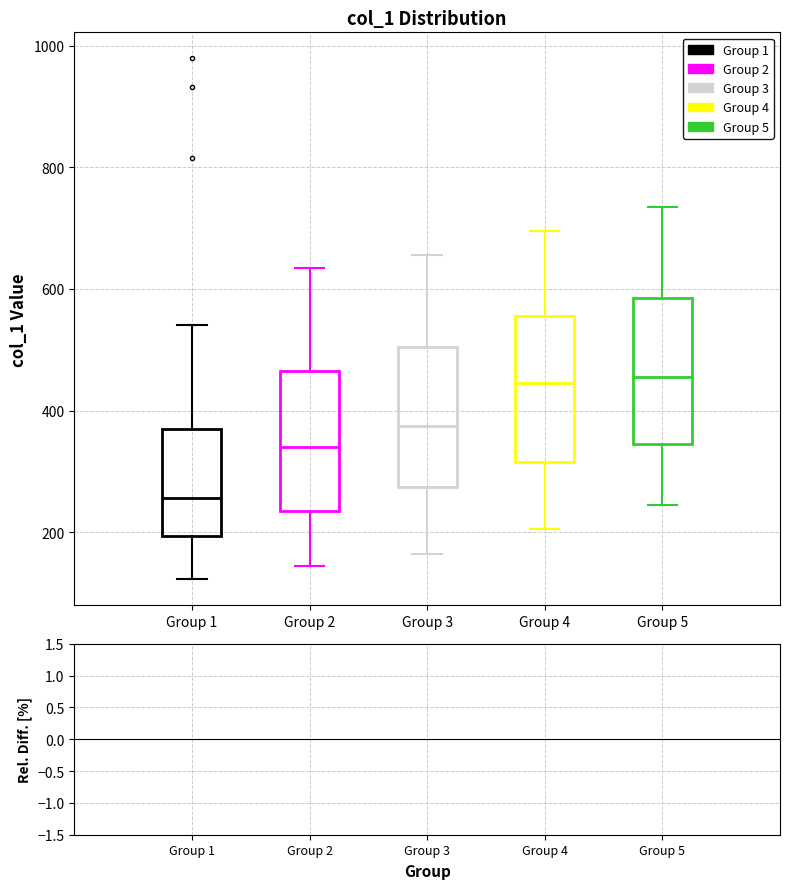

Where is the lower edge of the box for Group 2 on the y-axis? The values are not printed on the chart, so give them approximately, as read against the axis.

240